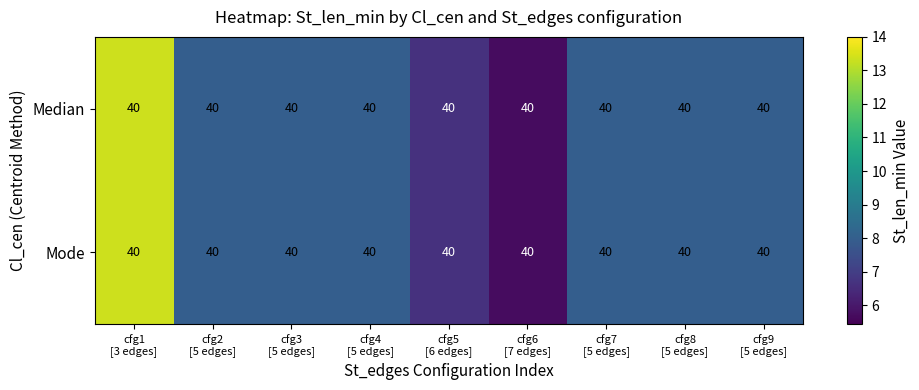

At which label does Median reach its peak?

cfg1 [3 edges]